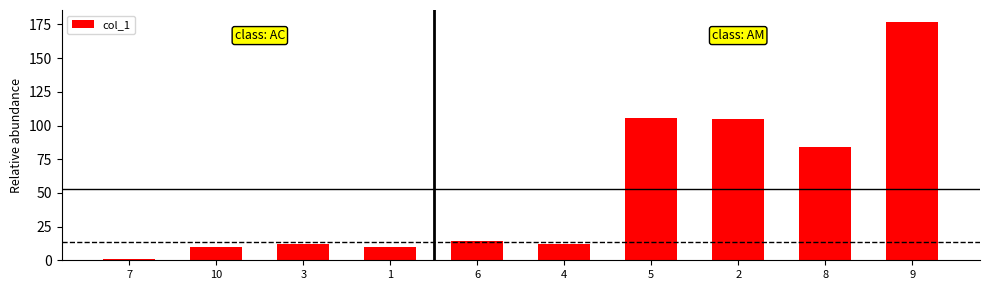

True or false: the data shows 22.5 at 6.

False